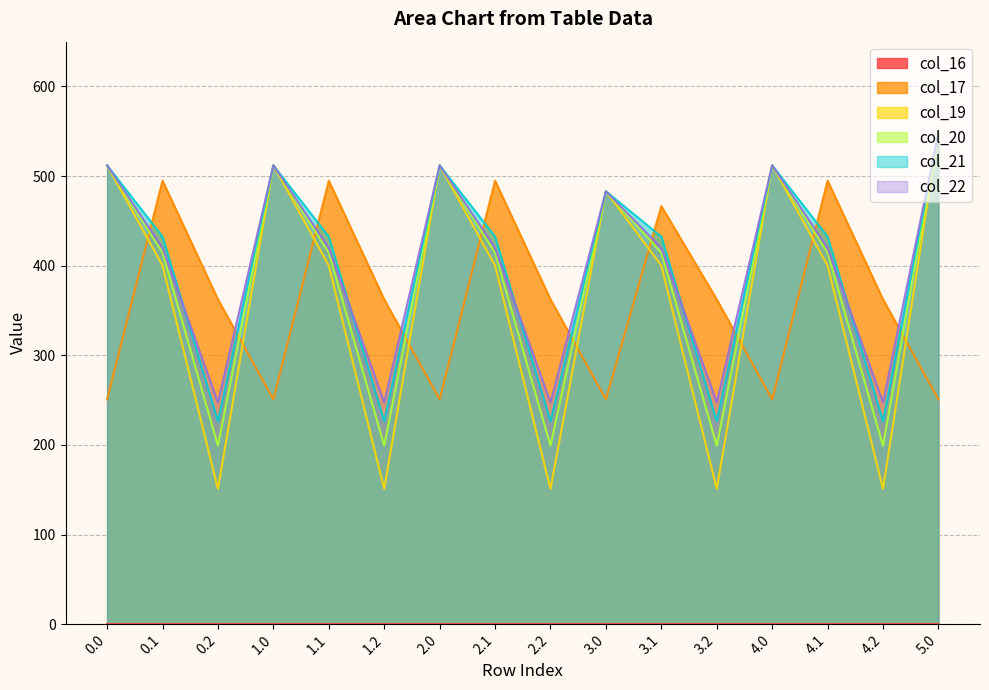

What is the greatest value displayed?

548.0